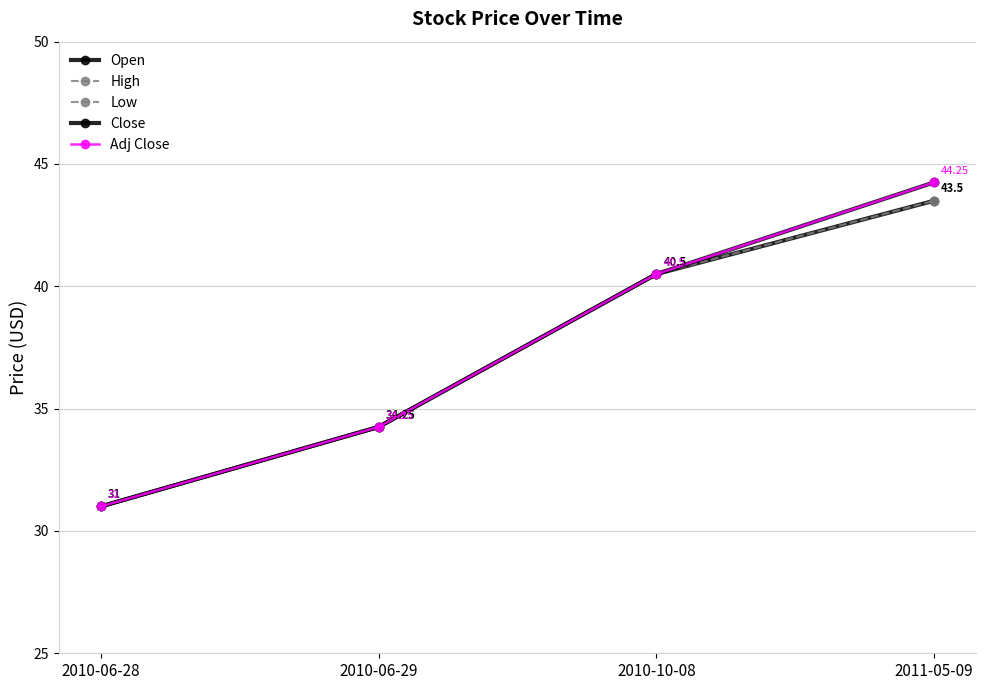

What is the value of the Adj Close point at the 3rd from the left?

40.5